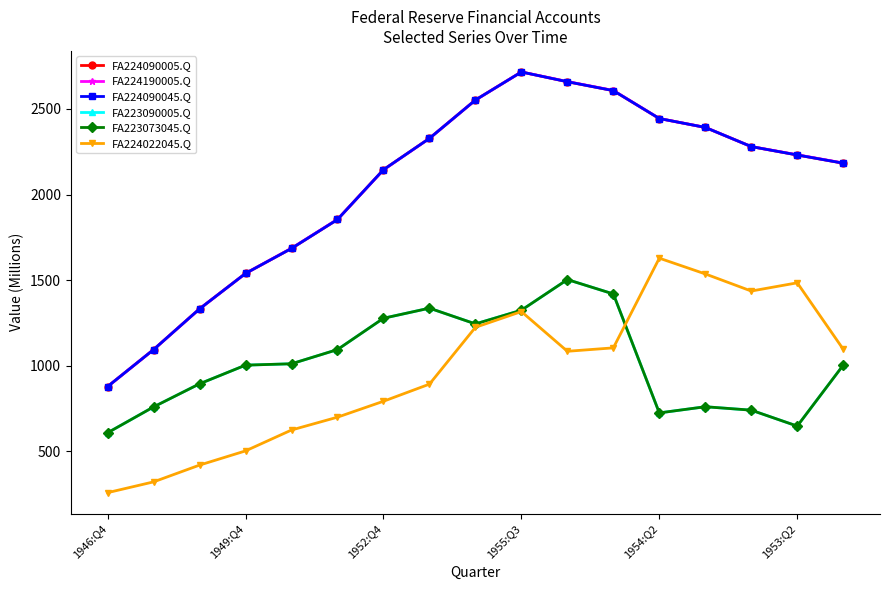

Which series has the widest spread of values?

FA224090005.Q